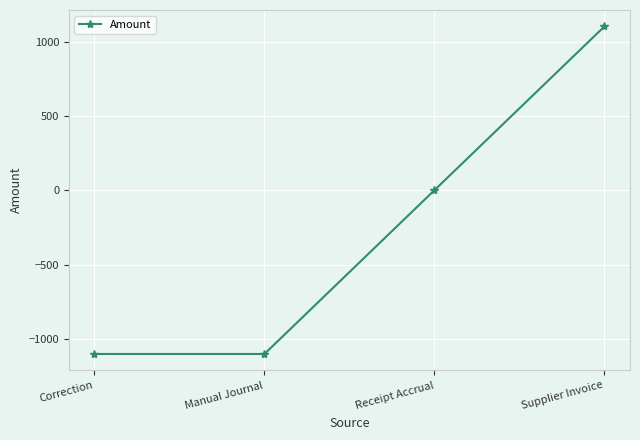

What is the change in value from Manual Journal to Supplier Invoice?

+2203.5